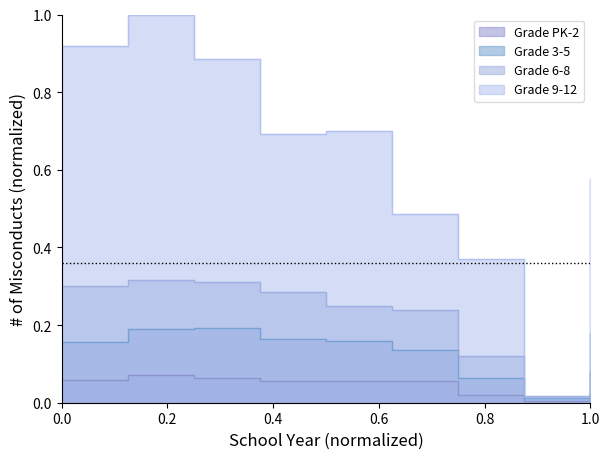

What are all the series names shown in the legend?

Grade PK-2, Grade 3-5, Grade 6-8, Grade 9-12